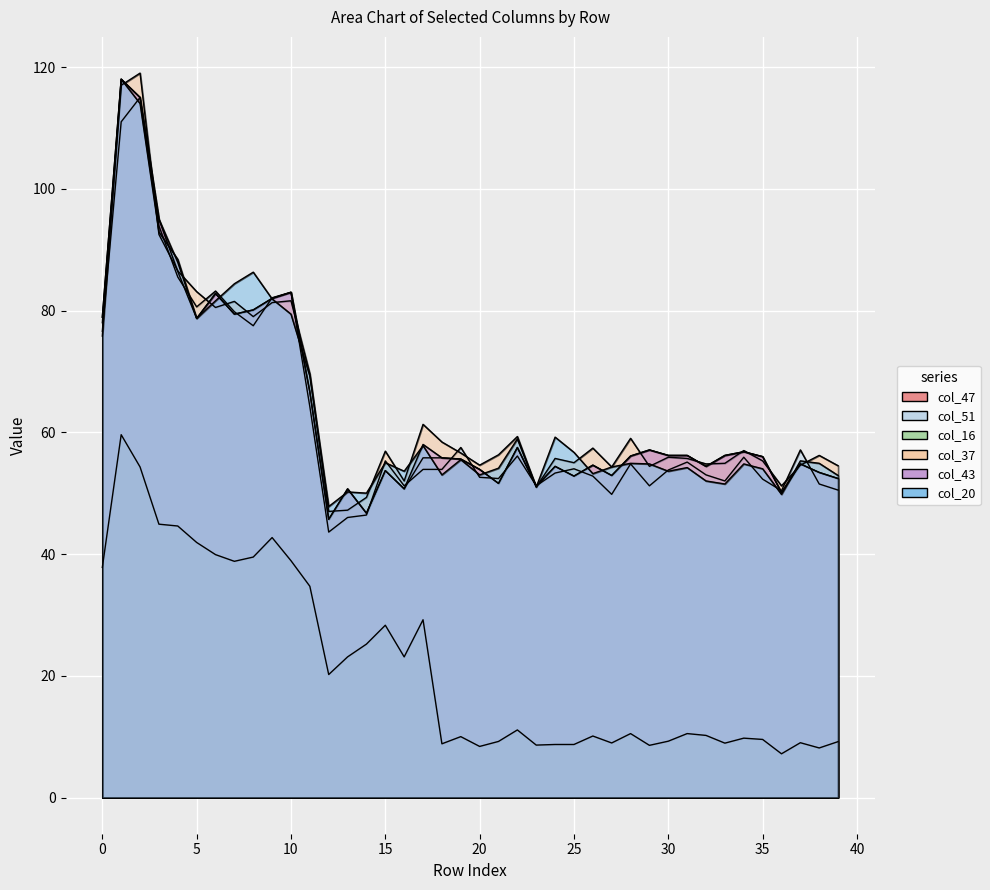

At how many categories does at least one series exceed 95?

2